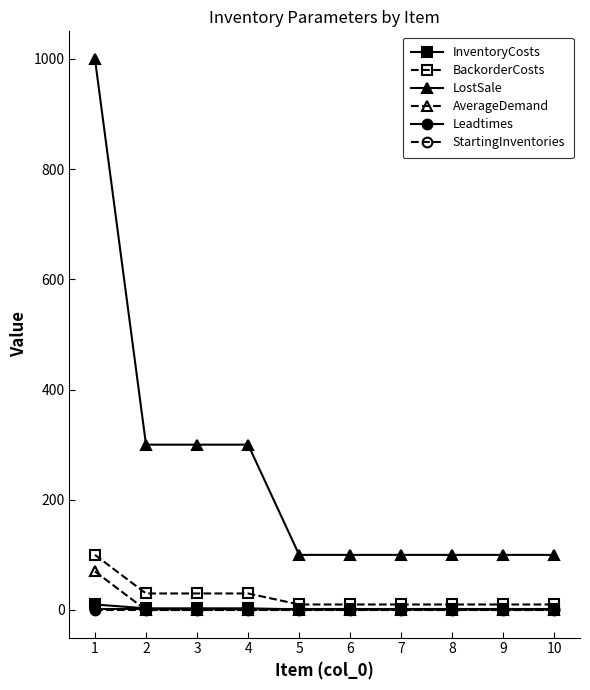

The BackorderCosts series shows 30 at 4. True or false?

True